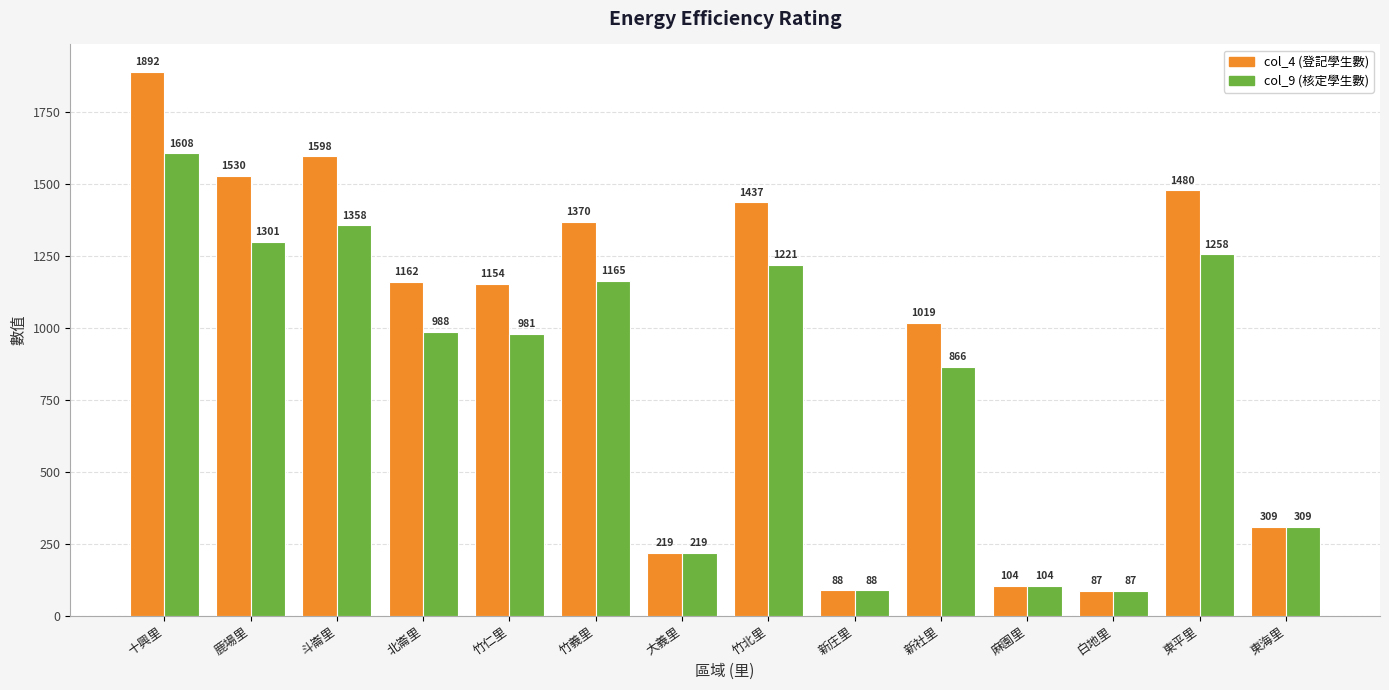

At which category is the sum across all series the highest?

十興里